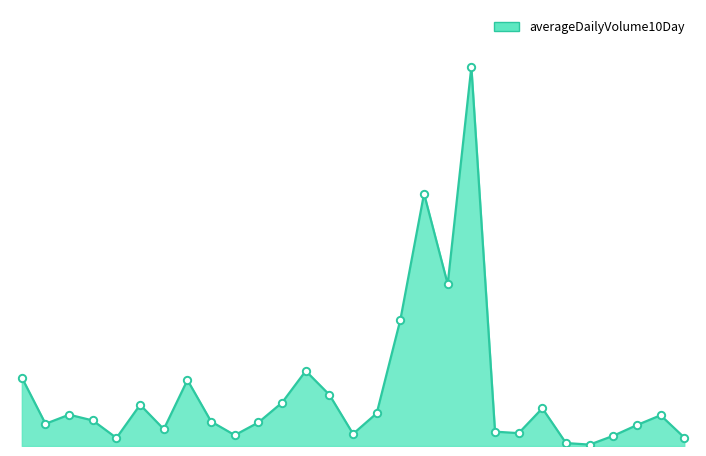

Does the chart have visible grid lines?

No